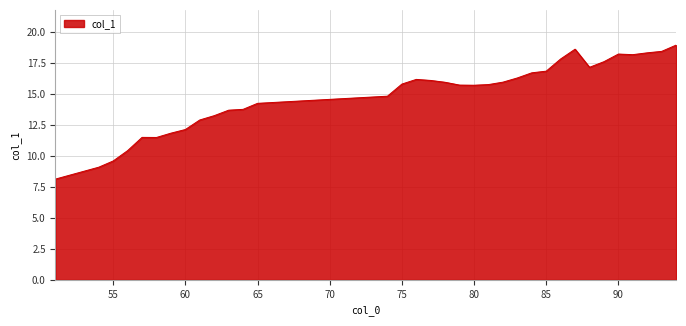

What is the smallest value displayed?

8.1